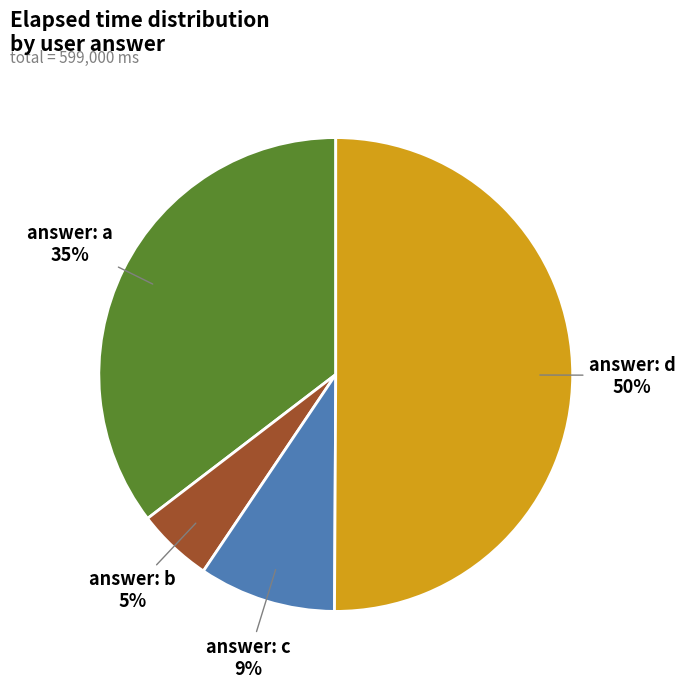

What is the majority slice?

answer: d